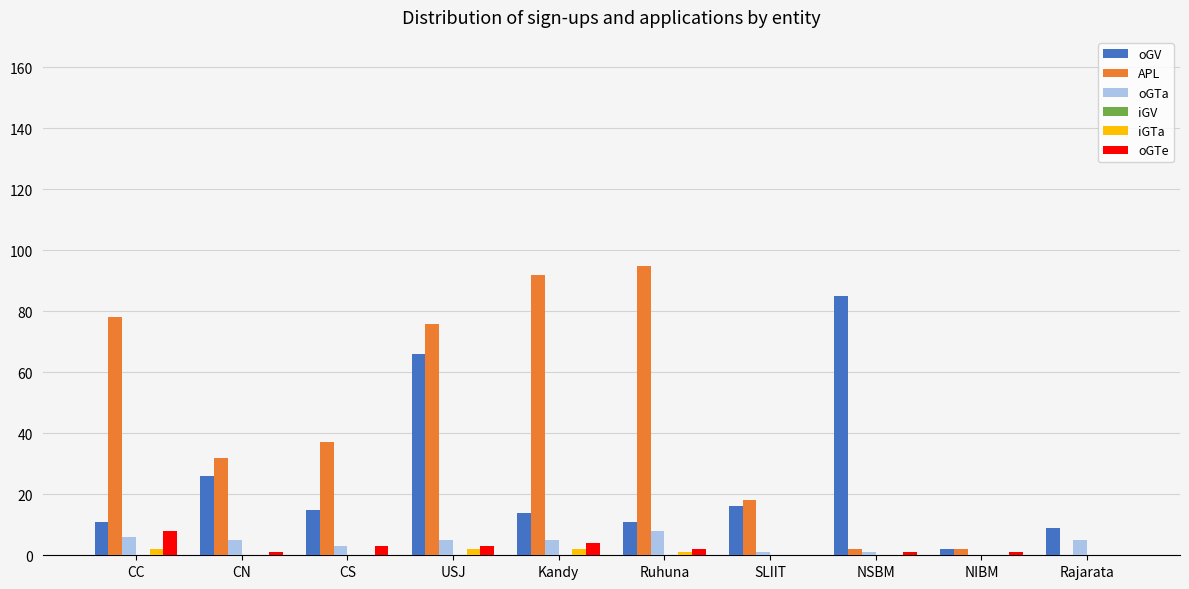

What is the maximum value for APL?

95